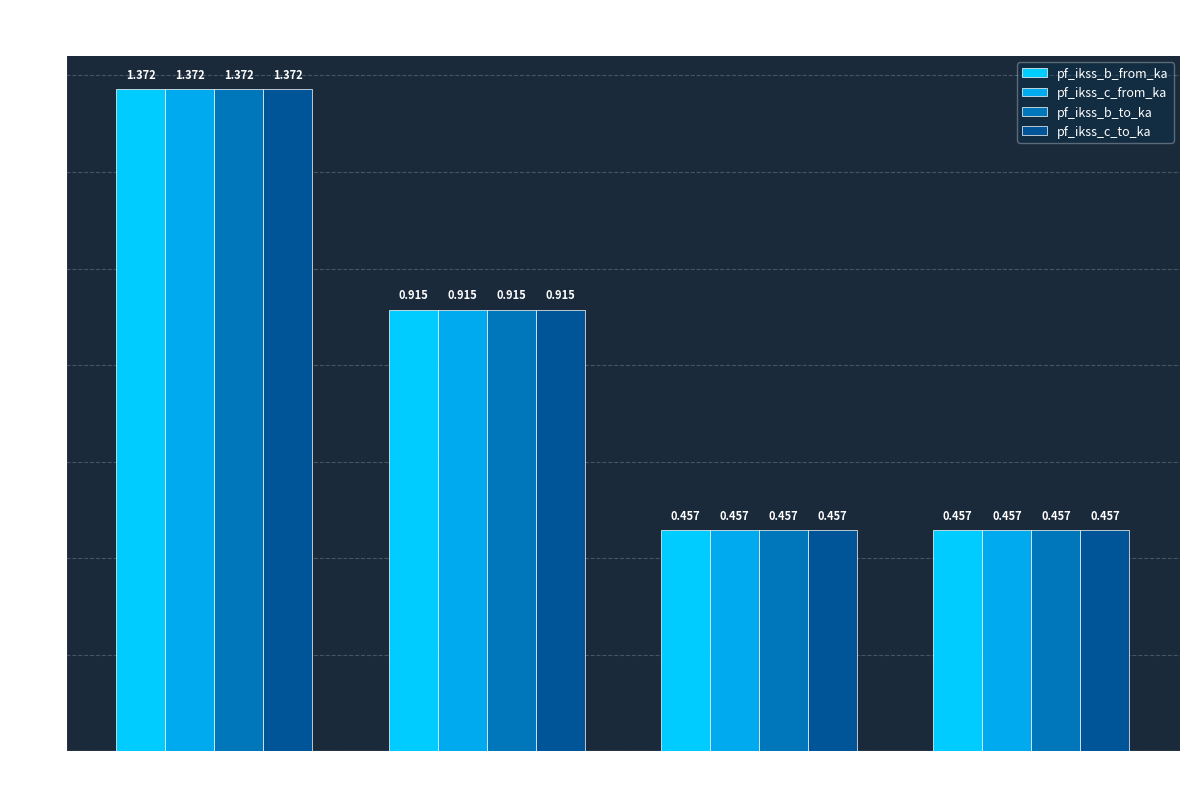

How many groups of bars are there?

4